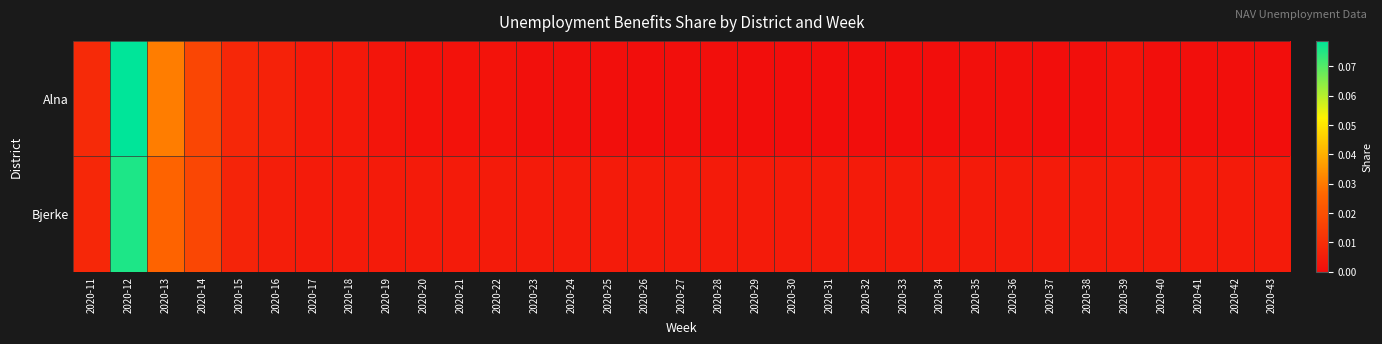

Which label corresponds to the smallest value in the chart?

2020-31